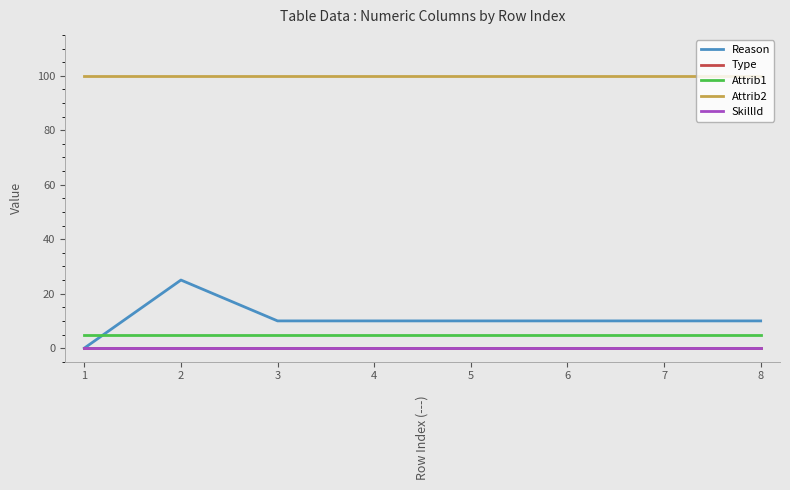

What is the total value across all series at 8?

115